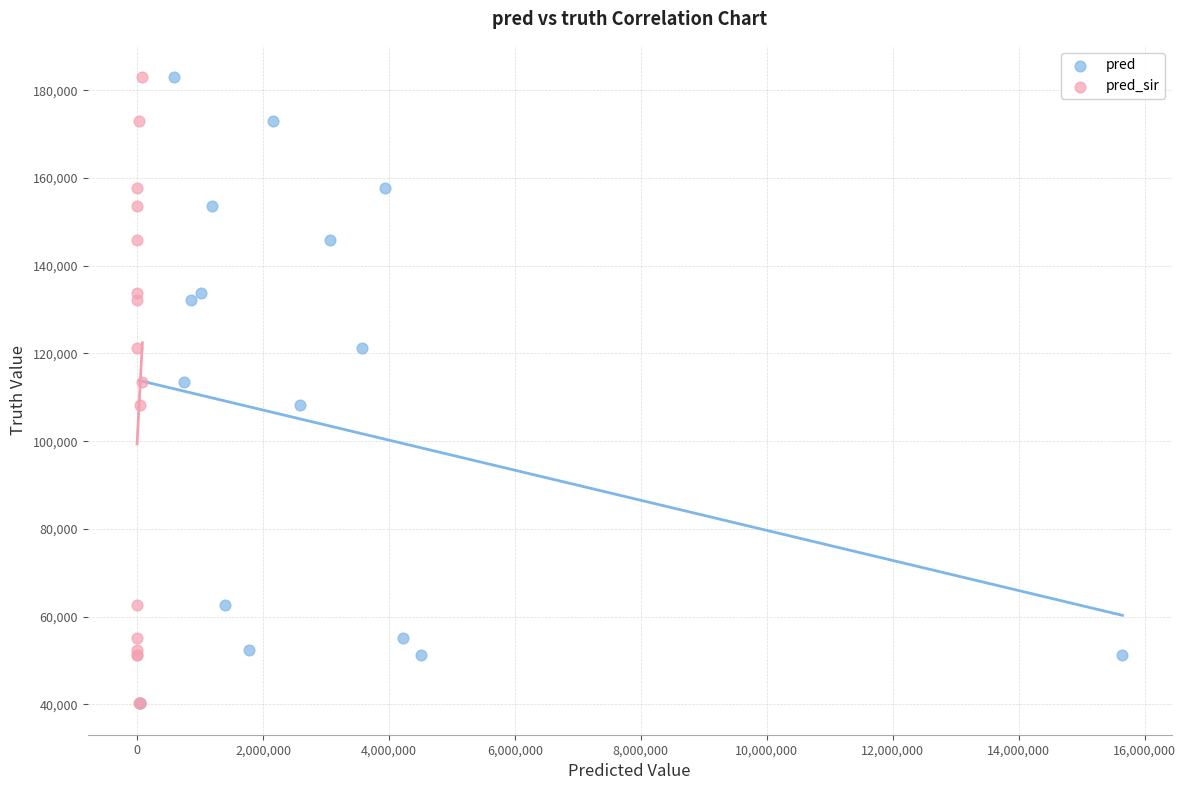

What are all the series names shown in the legend?

pred, pred_sir